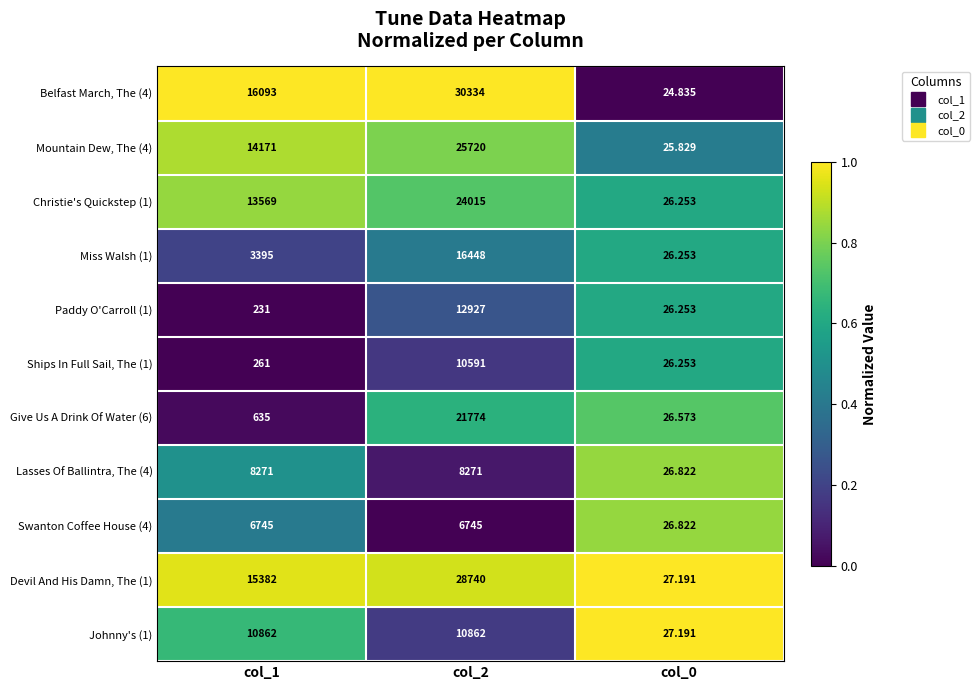

Is the value of Mountain Dew, The (4) at col_1 greater than the value of Lasses Of Ballintra, The (4) at col_0?

Yes